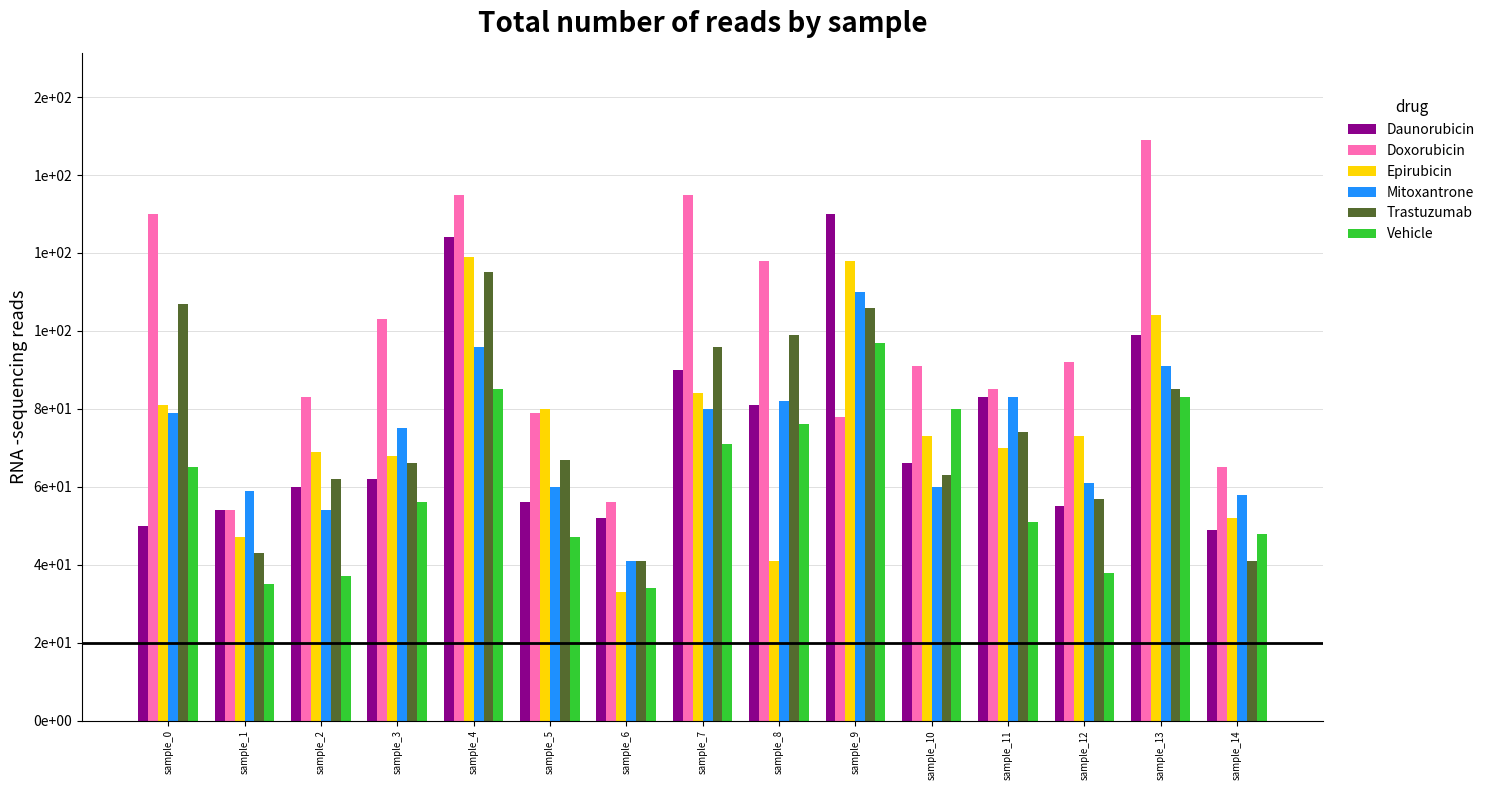

Reading left to right, extract all data points from this chart.

Daunorubicin: 50	54	60	62	124	56	52	90	81	130	66	83	55	99	49
Doxorubicin: 130	54	83	103	135	79	56	135	118	78	91	85	92	149	65
Epirubicin: 81	47	69	68	119	80	33	84	41	118	73	70	73	104	52
Mitoxantrone: 79	59	54	75	96	60	41	80	82	110	60	83	61	91	58
Trastuzumab: 107	43	62	66	115	67	41	96	99	106	63	74	57	85	41
Vehicle: 65	35	37	56	85	47	34	71	76	97	80	51	38	83	48